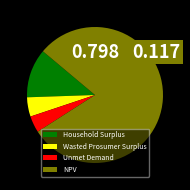

How many segments does this pie chart have?

4